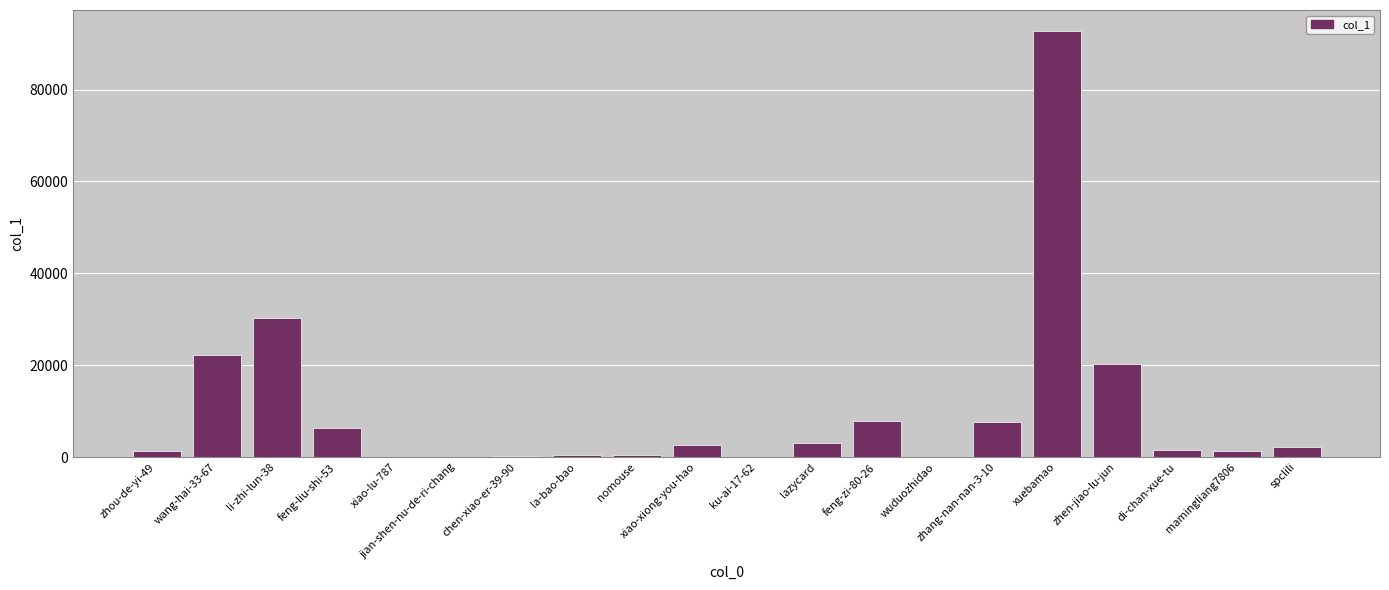

What is the sum of all values?

199860